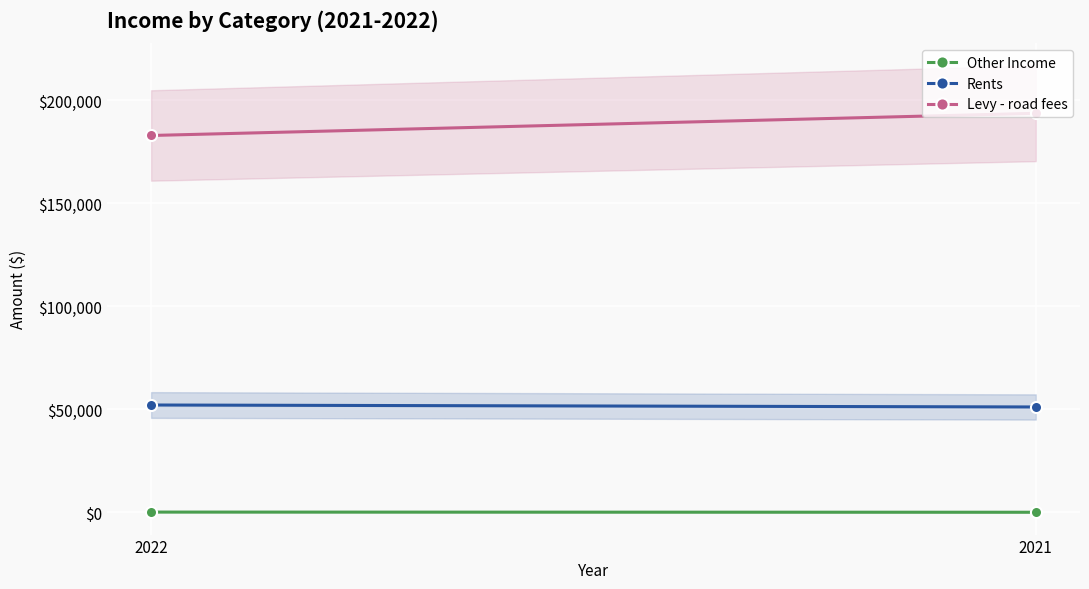

What is the sum of the Rents values at 2021 and 2022?

103123